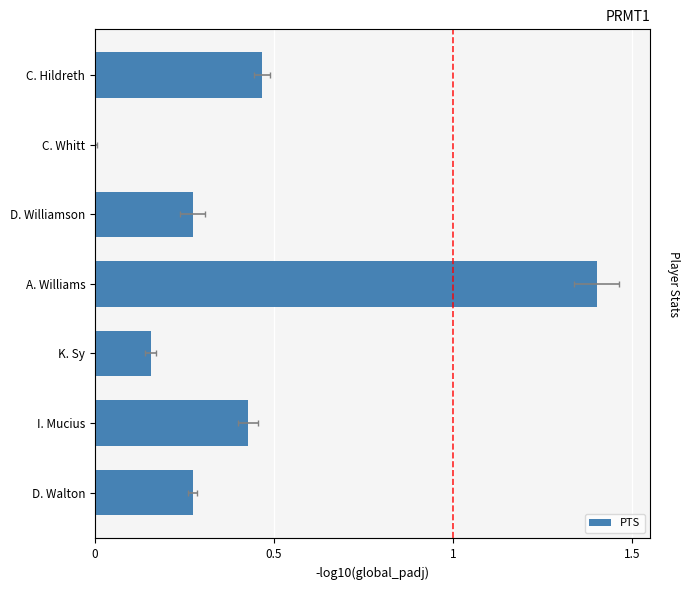

How many values are above zero?

6